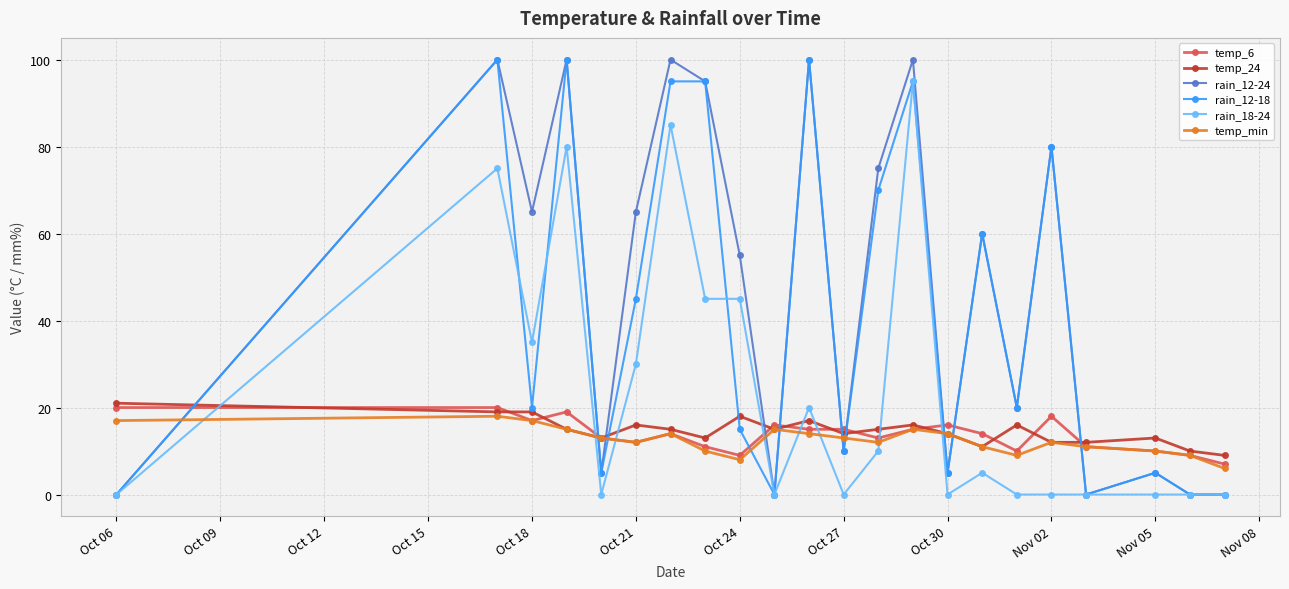

What are all the series names shown in the legend?

temp_6, temp_24, rain_12-24, rain_12-18, rain_18-24, temp_min